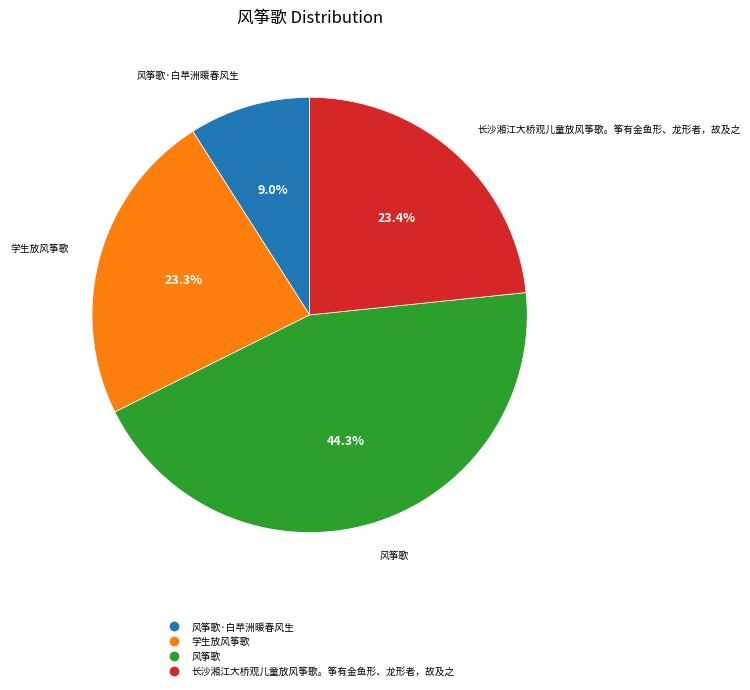

How many segments does this pie chart have?

4